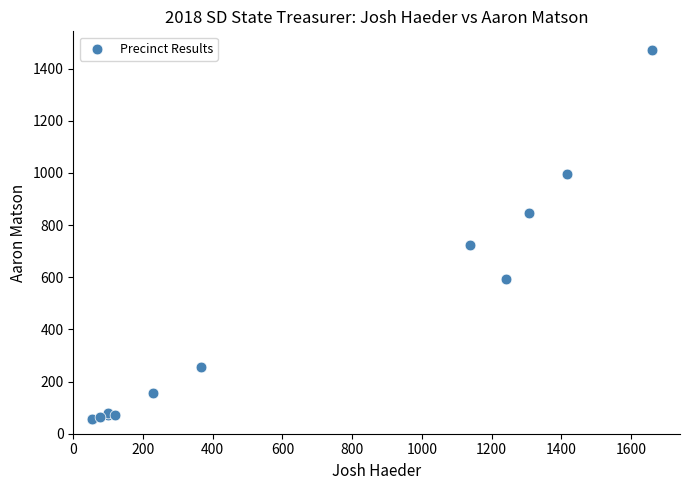

What Y value in the scatter plot is closest to 764?

722